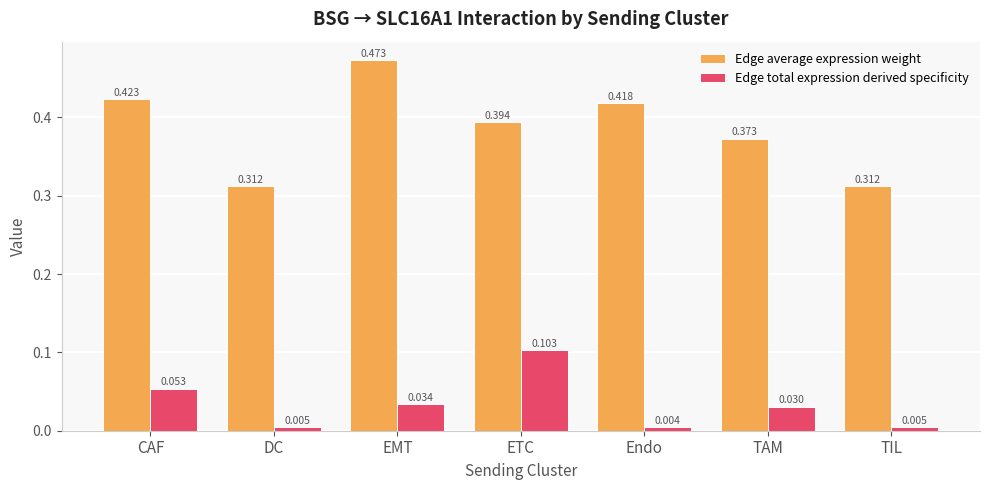

What is the difference between the maximum and minimum values in the Edge average expression weight series?

0.2